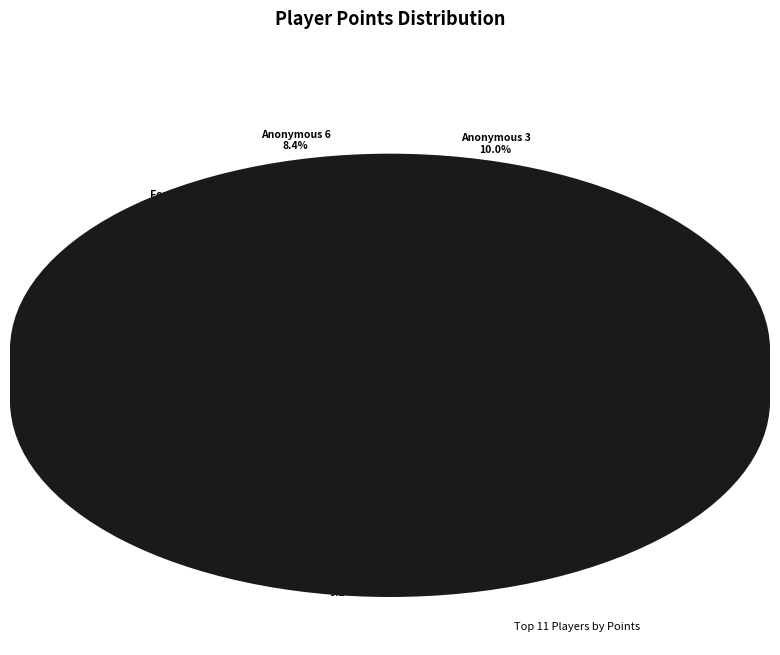

Is there any slice that represents more than half of the pie?

No